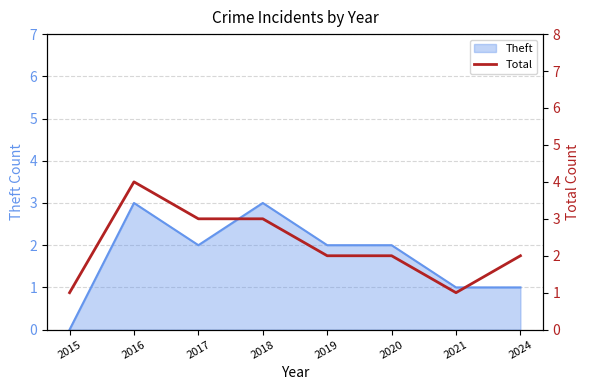

Where is the data nearest to the value 2?

2019